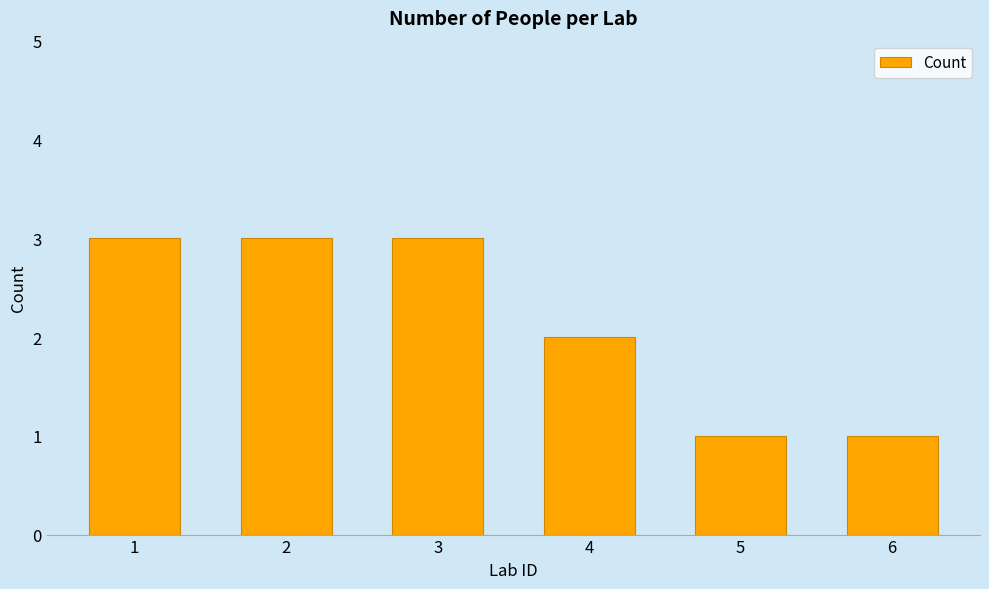

What is the difference between the values at 1 and 4?

1